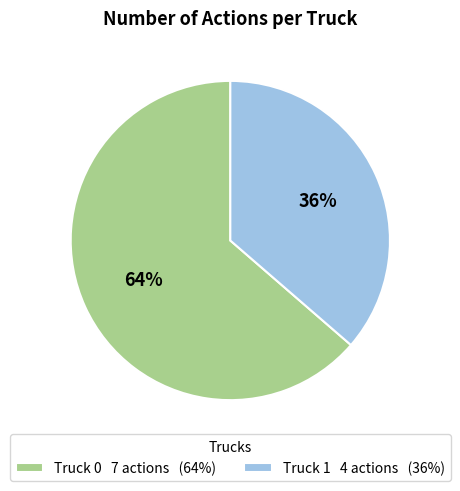

The Truck 0 slice represents 64% of the pie. True or false?

True